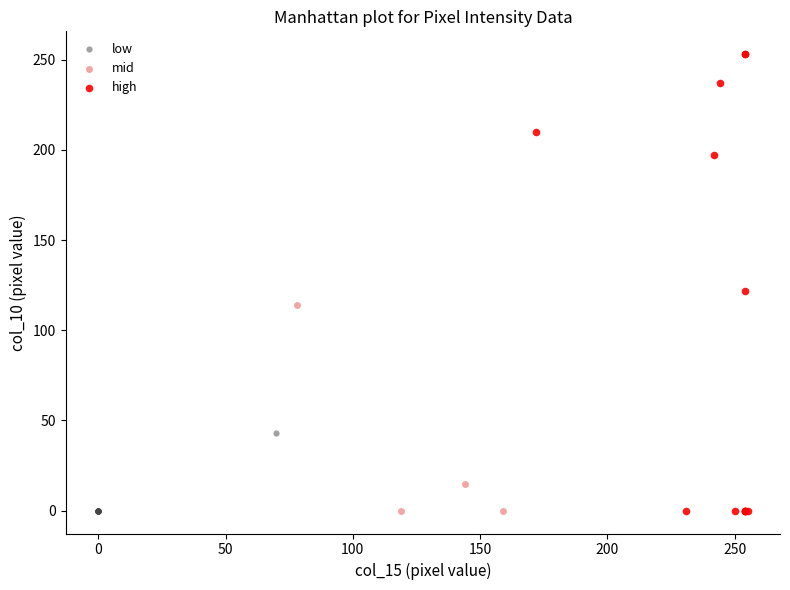

What are all the series names shown in the legend?

low, mid, high